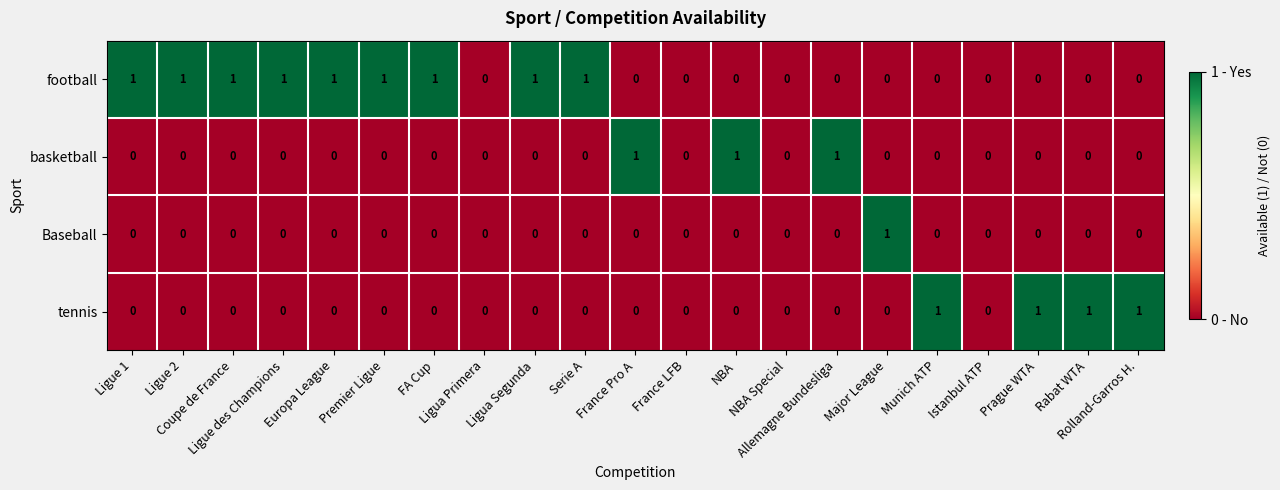

What is the sum of all football values?

9